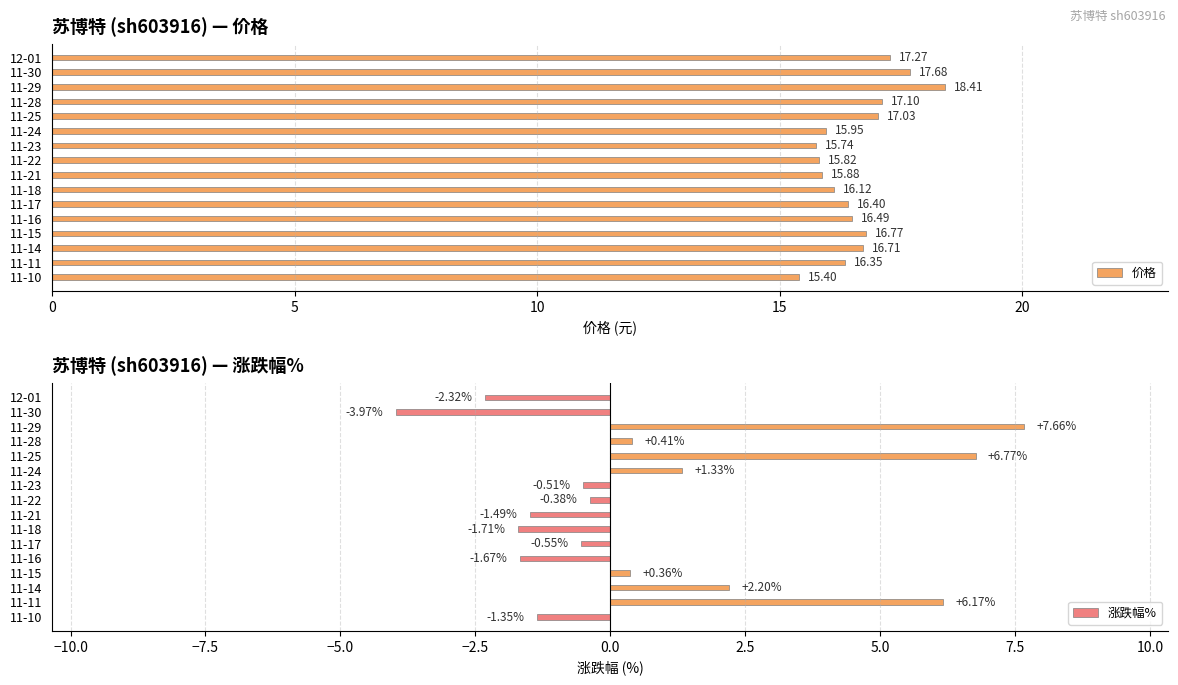

What is the difference between the second highest and minimum values in the 价格 series?

2.3